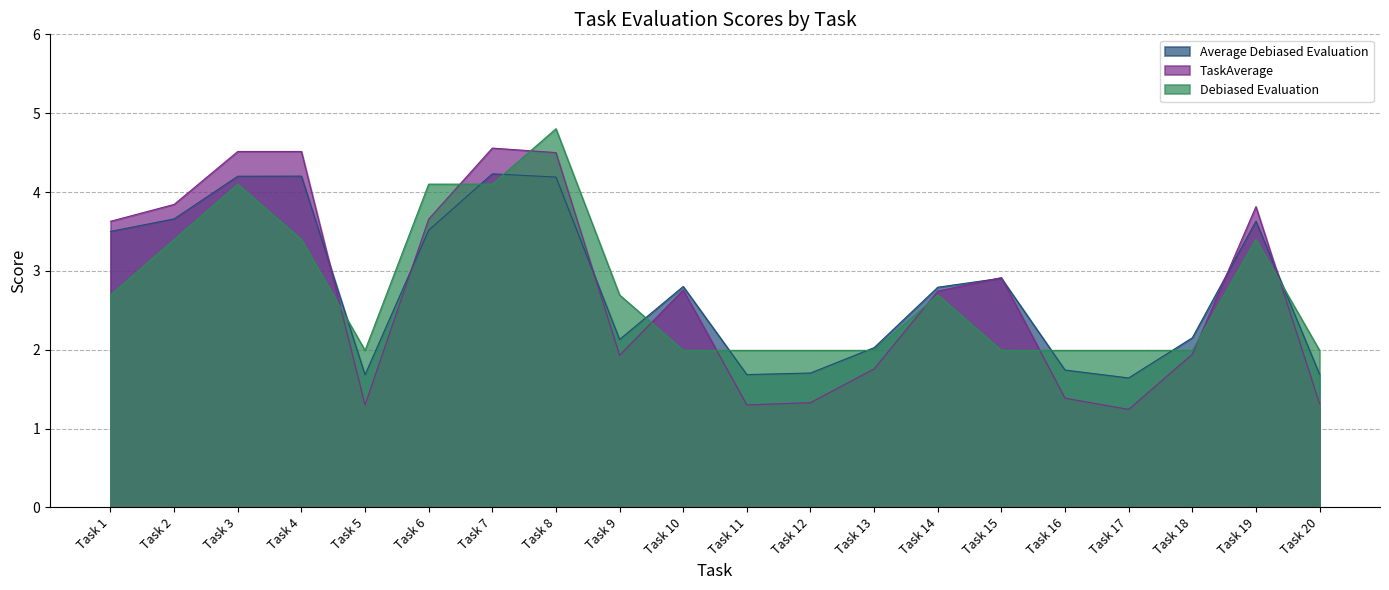

At Task 2, list the series in order from largest to smallest.

TaskAverage, Average Debiased Evaluation, Debiased Evaluation